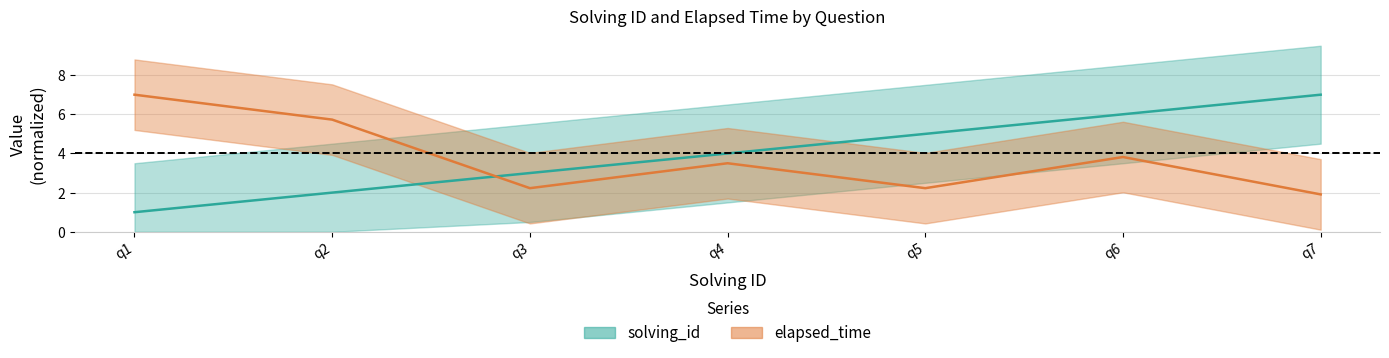

Reading right to left, list all the values displayed in this chart.

solving_id: 7.0	6.0	5.0	4.0	3.0	2.0	1.0
elapsed_time: 1.9	3.8	2.2	3.5	2.2	5.7	7.0